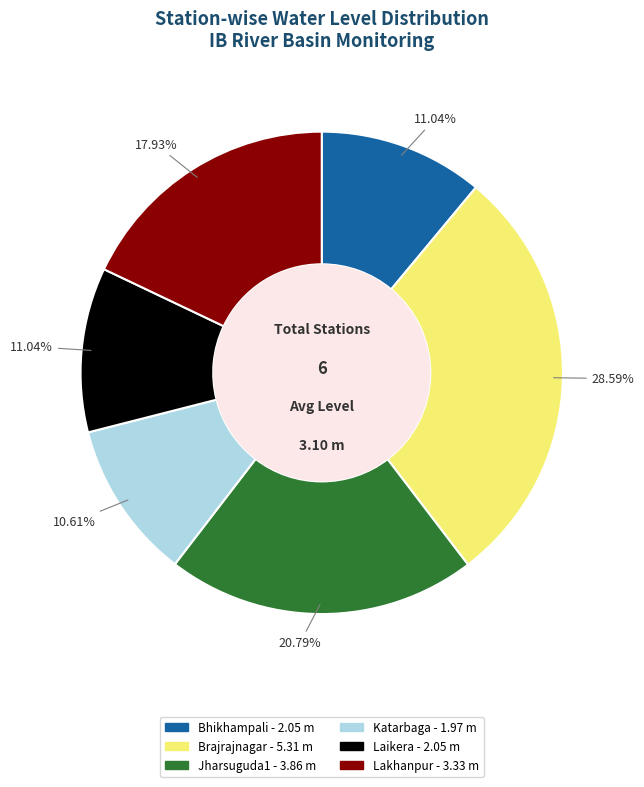

The Lakhanpur slice represents 18% of the pie. True or false?

True